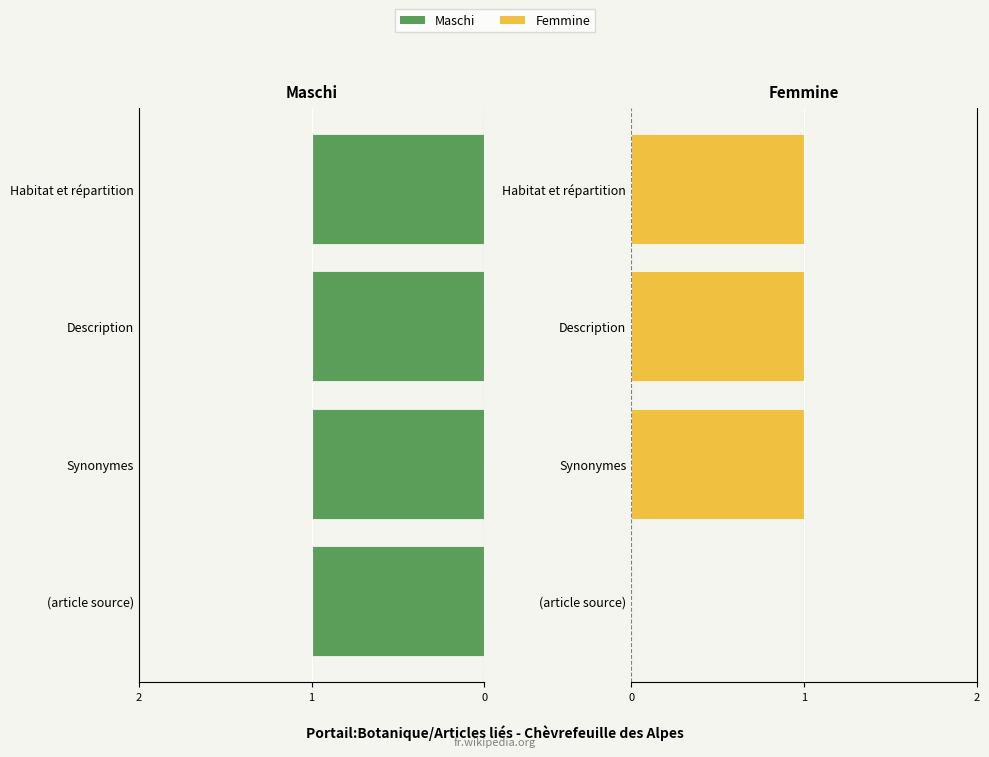

What value does the Femmine series have at Synonymes?

1.0